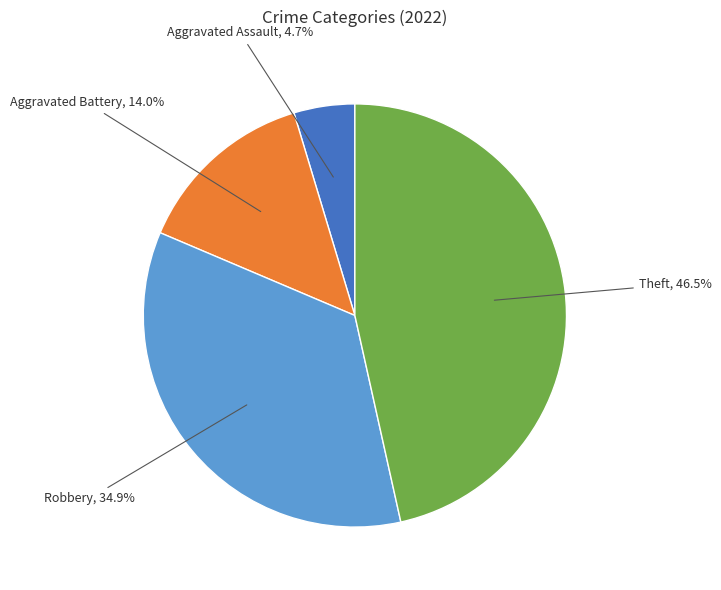

Does any single category account for the majority?

No